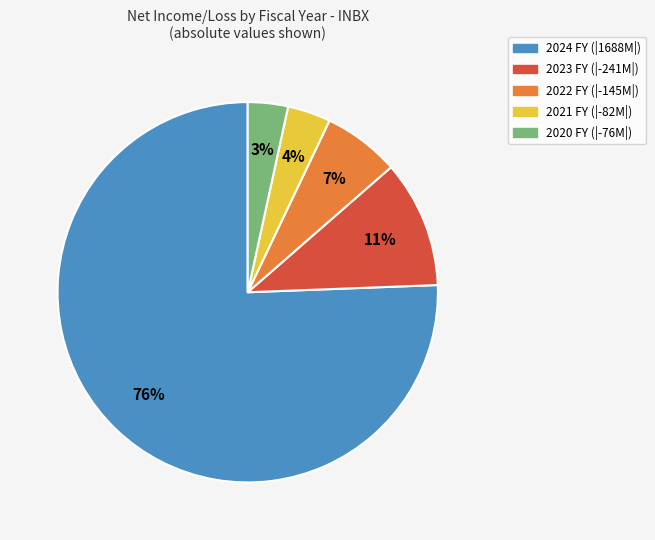

To the nearest percent, what is the difference between the largest and smallest slice percentages?

72%